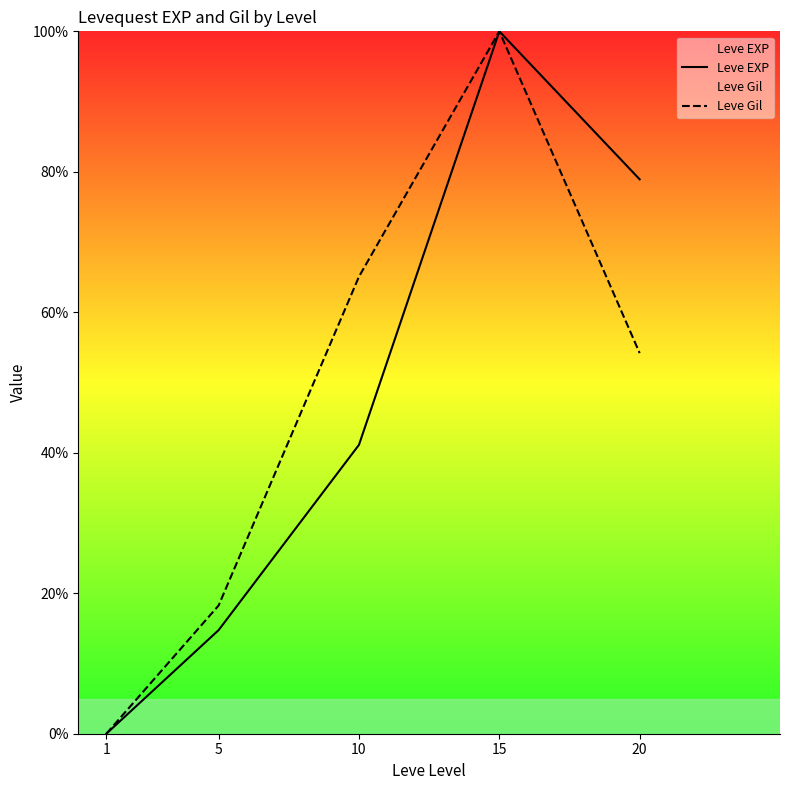

What value does the Leve Gil series have at 20?

54.2